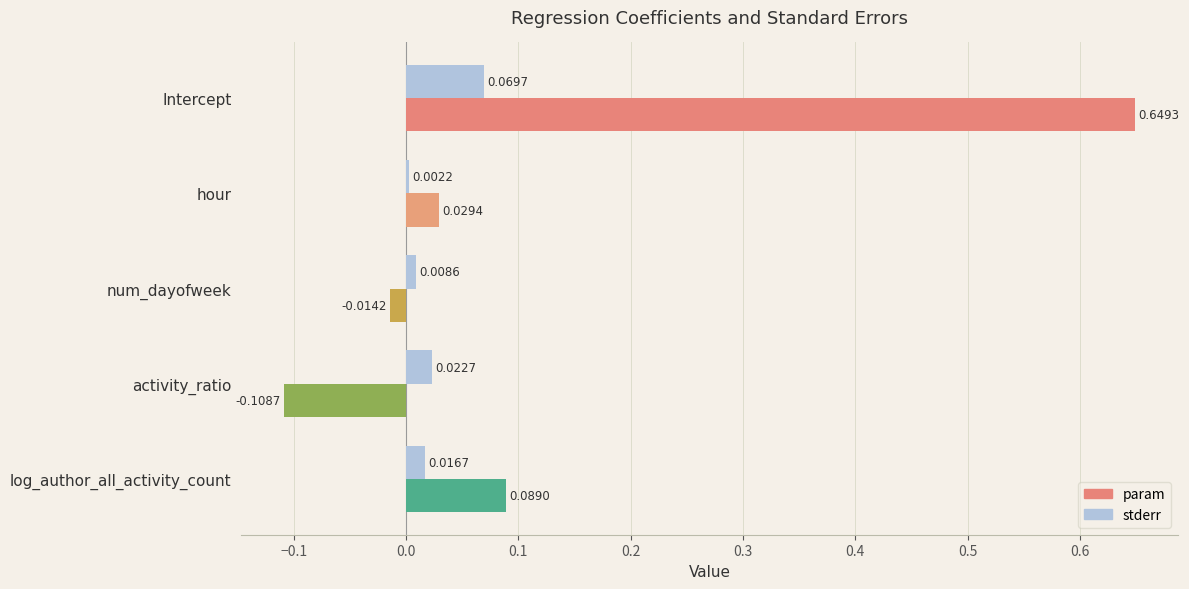

Between num_dayofweek and log_author_all_activity_count, which series saw the biggest shift?

param